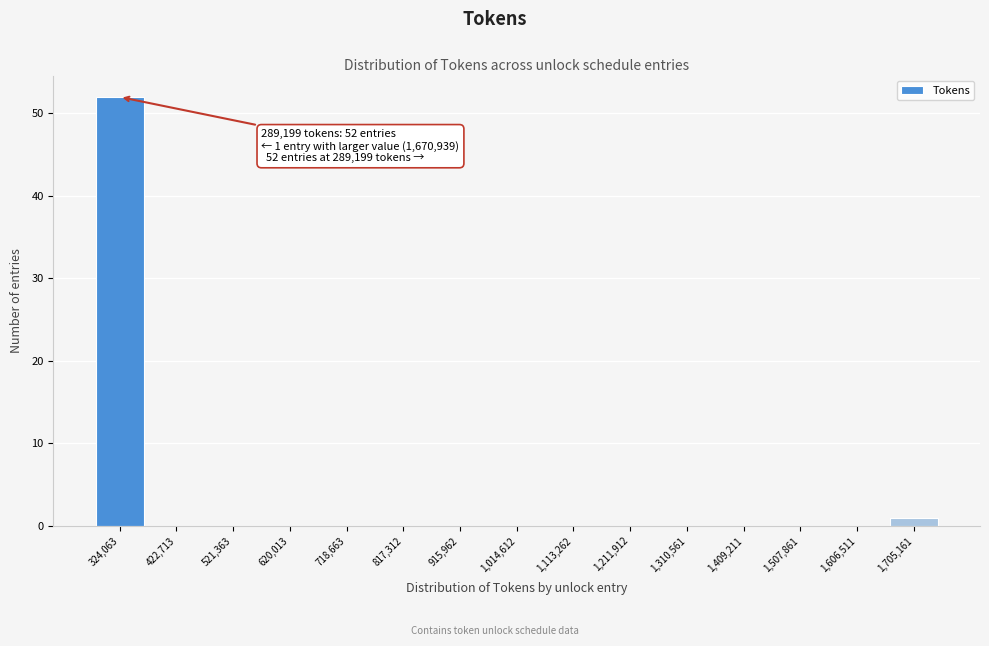

Which range on the x-axis has the tallest bar?

270000 to 370000